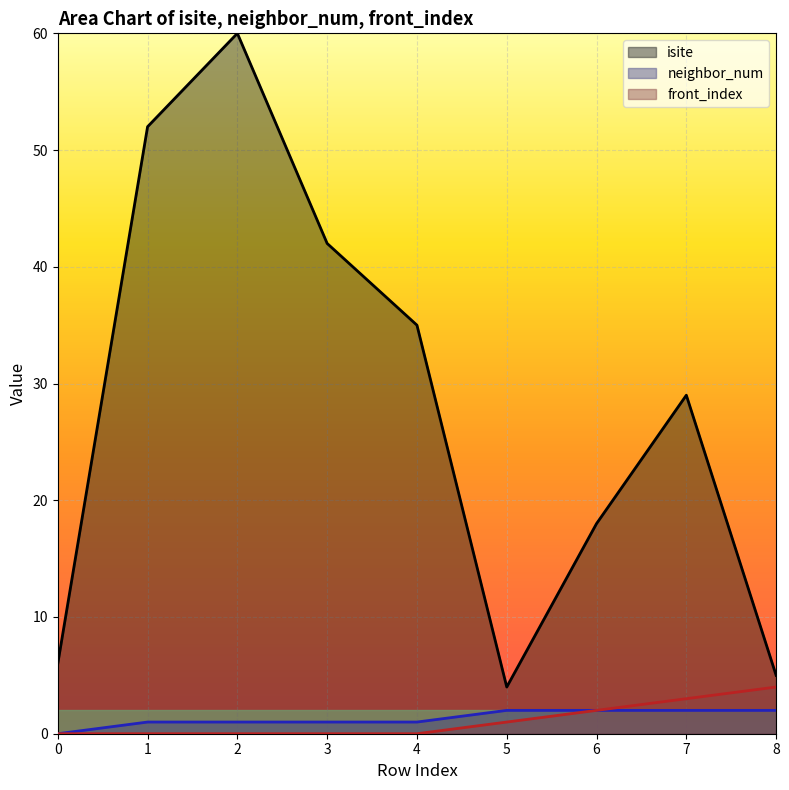

At which category is the sum across all series the highest?

2